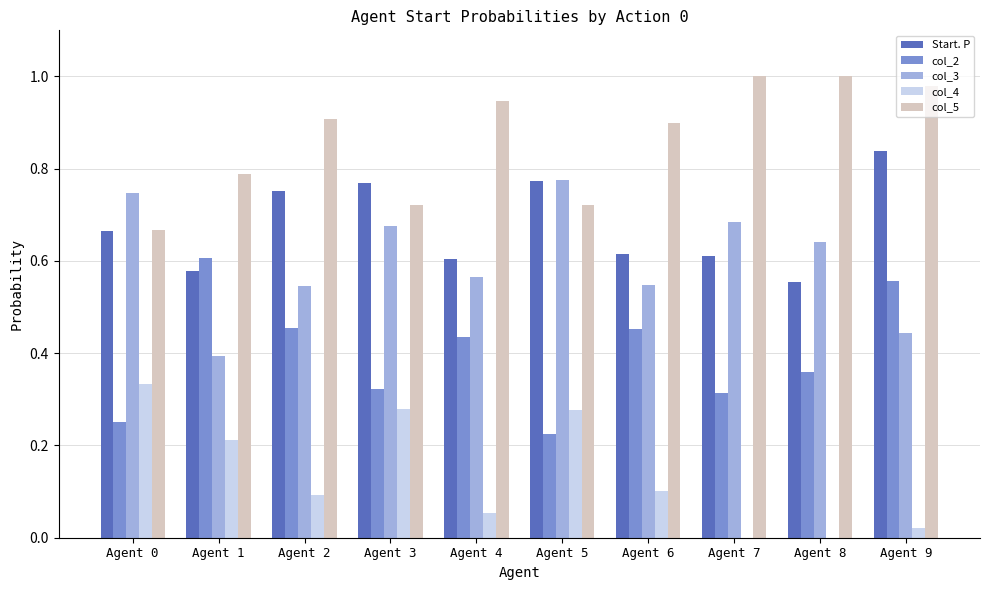

At which category is the sum across all series the highest?

Agent 9